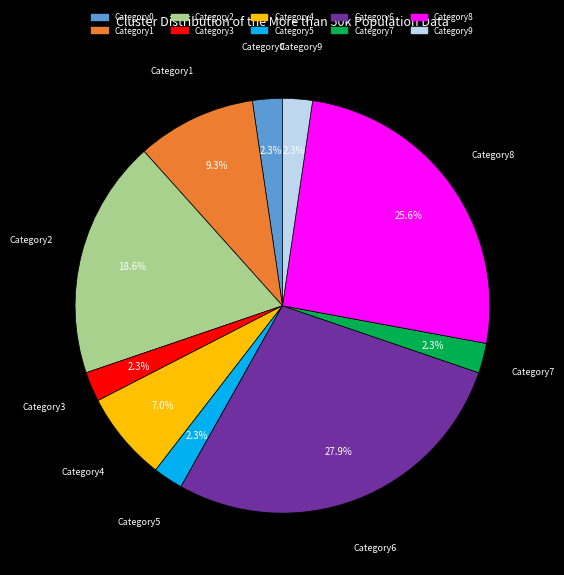

Is there a majority slice in this chart?

No